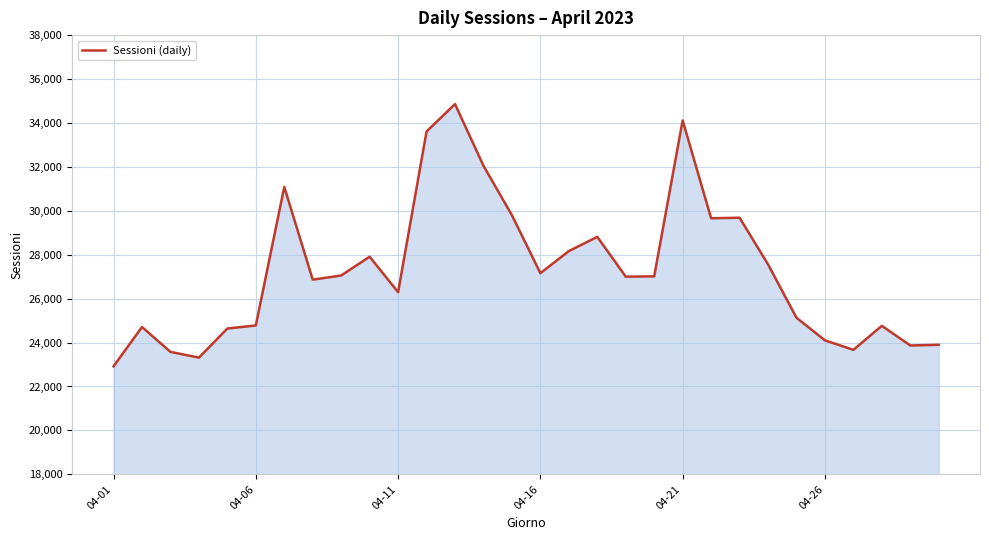

What is the maximum value shown in the chart?

34859